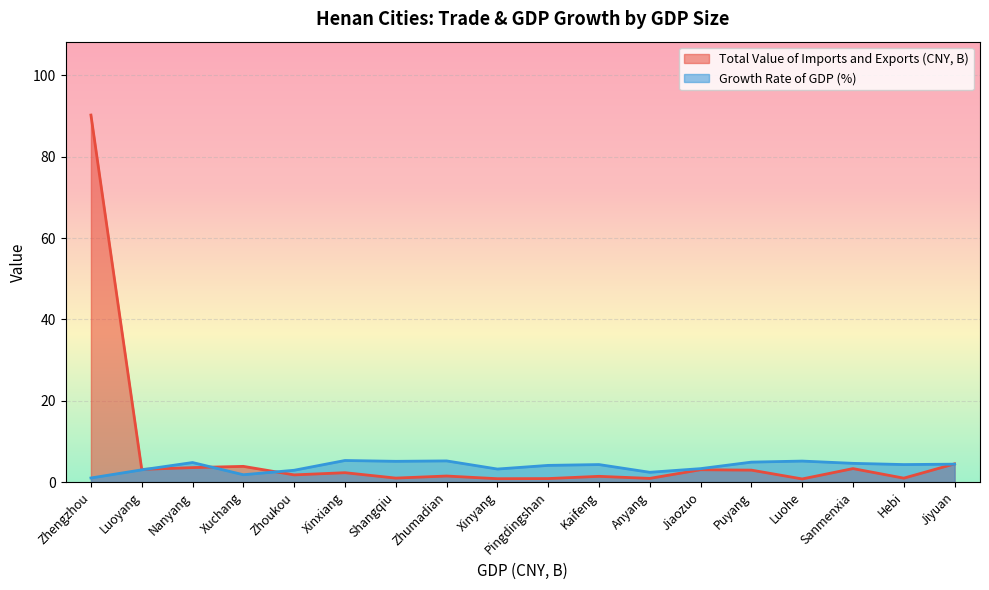

Is it true that Total Value of Imports and Exports (CNY, B) equals 0.5 at Anyang?

False